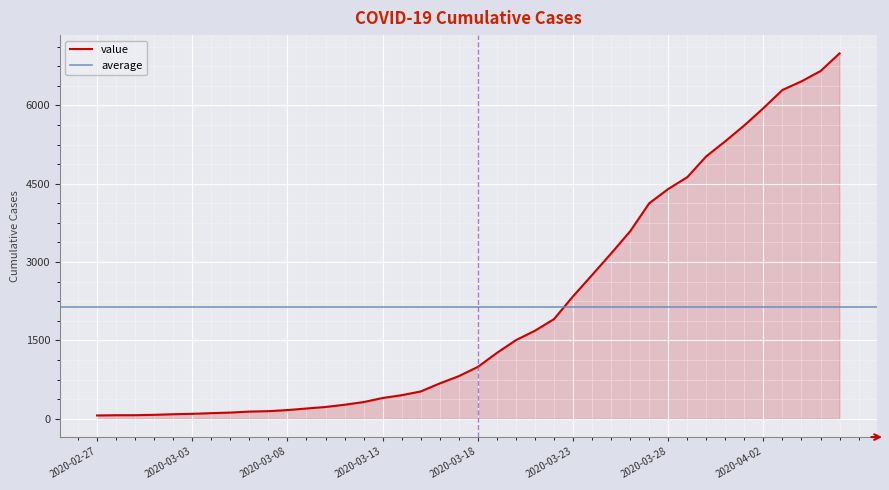

List the labels in order of value, largest first.

2020-04-06, 2020-04-05, 2020-04-04, 2020-04-03, 2020-04-02, 2020-04-01, 2020-03-31, 2020-03-30, 2020-03-29, 2020-03-28, 2020-03-27, 2020-03-26, 2020-03-25, 2020-03-24, 2020-03-23, 2020-03-22, 2020-03-21, 2020-03-20, 2020-03-19, 2020-03-18, 2020-03-17, 2020-03-16, 2020-03-15, 2020-03-14, 2020-03-13, 2020-03-12, 2020-03-11, 2020-03-10, 2020-03-09, 2020-03-08, 2020-03-07, 2020-03-06, 2020-03-05, 2020-03-04, 2020-03-03, 2020-03-02, 2020-03-01, 2020-02-29, 2020-02-28, 2020-02-27